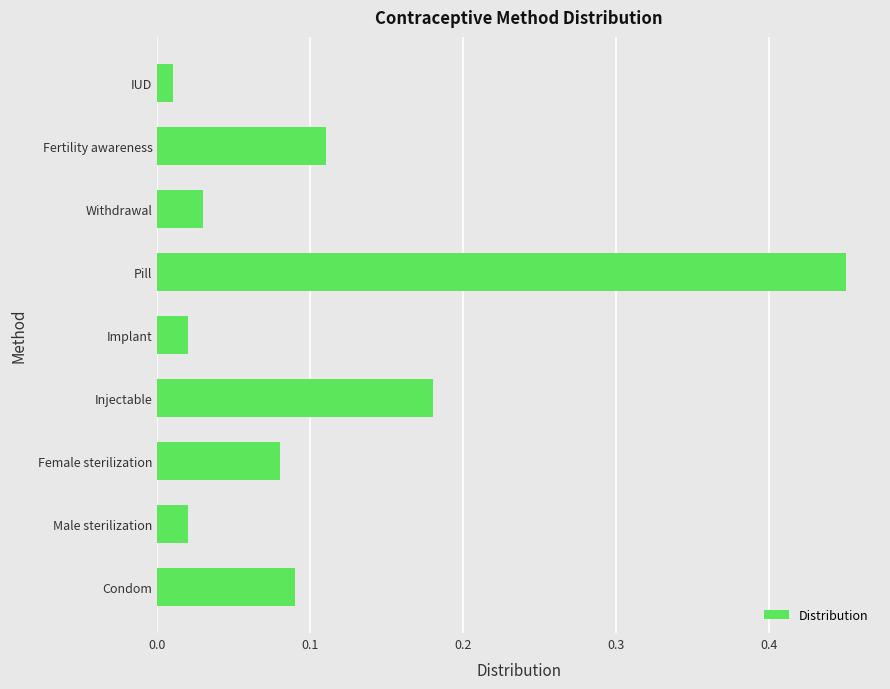

What is the difference between the maximum and second lowest values?

0.4